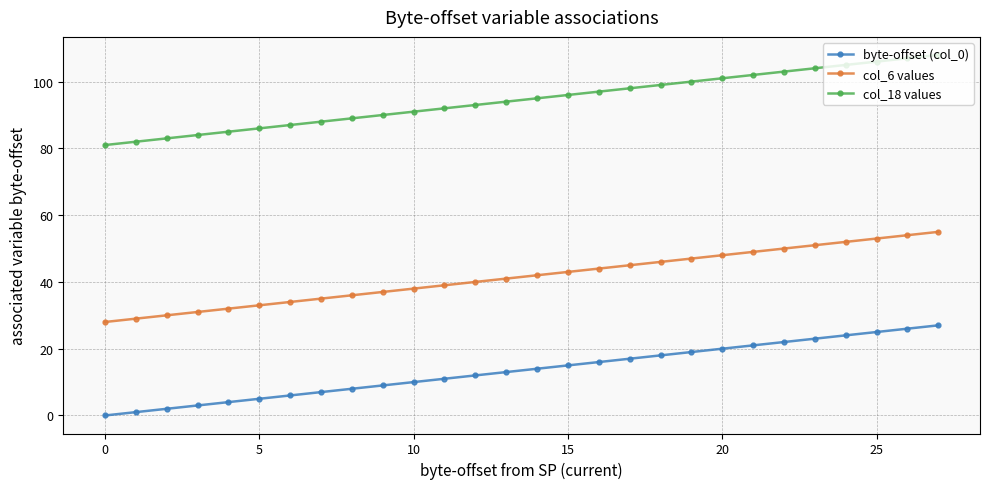

How many lines are shown in the chart?

3